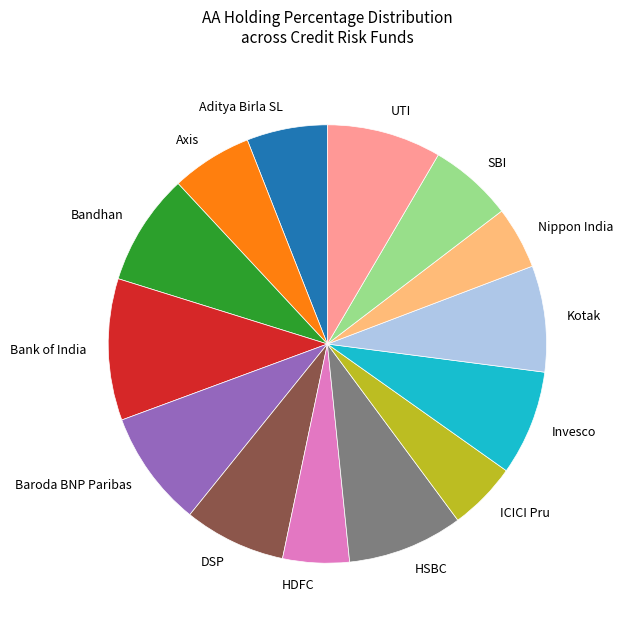

Do Nippon India and HSBC together represent more than half of the pie?

No